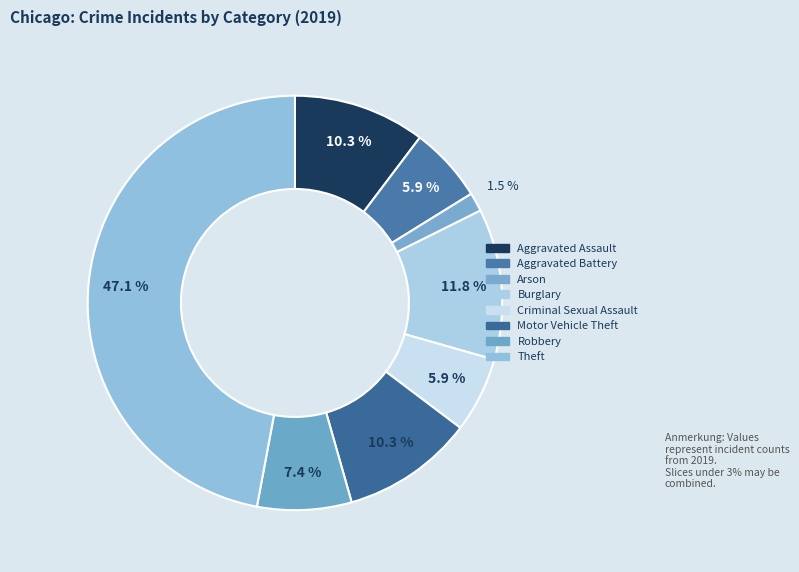

Which category has the biggest portion of the pie?

Theft